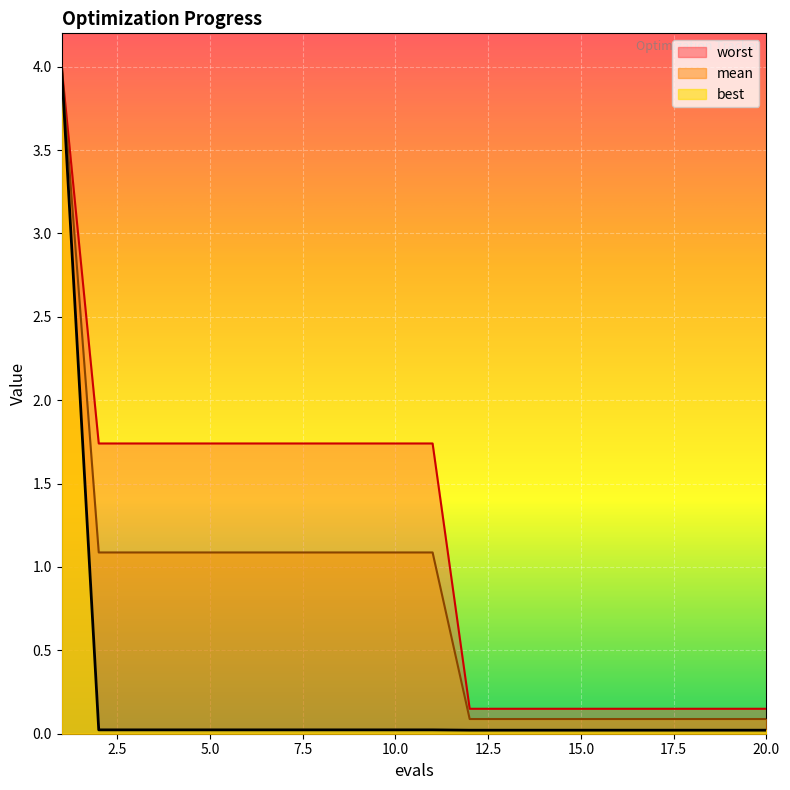

List the series in order of their overall mean, lowest first.

best, mean, worst